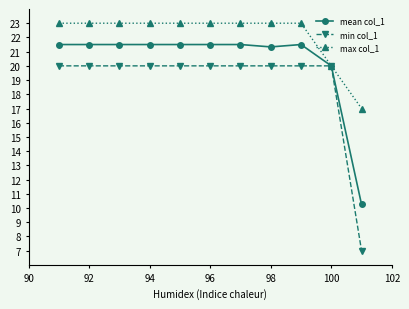

What is the difference between the second highest and second lowest values in the mean col_1 series?

1.5